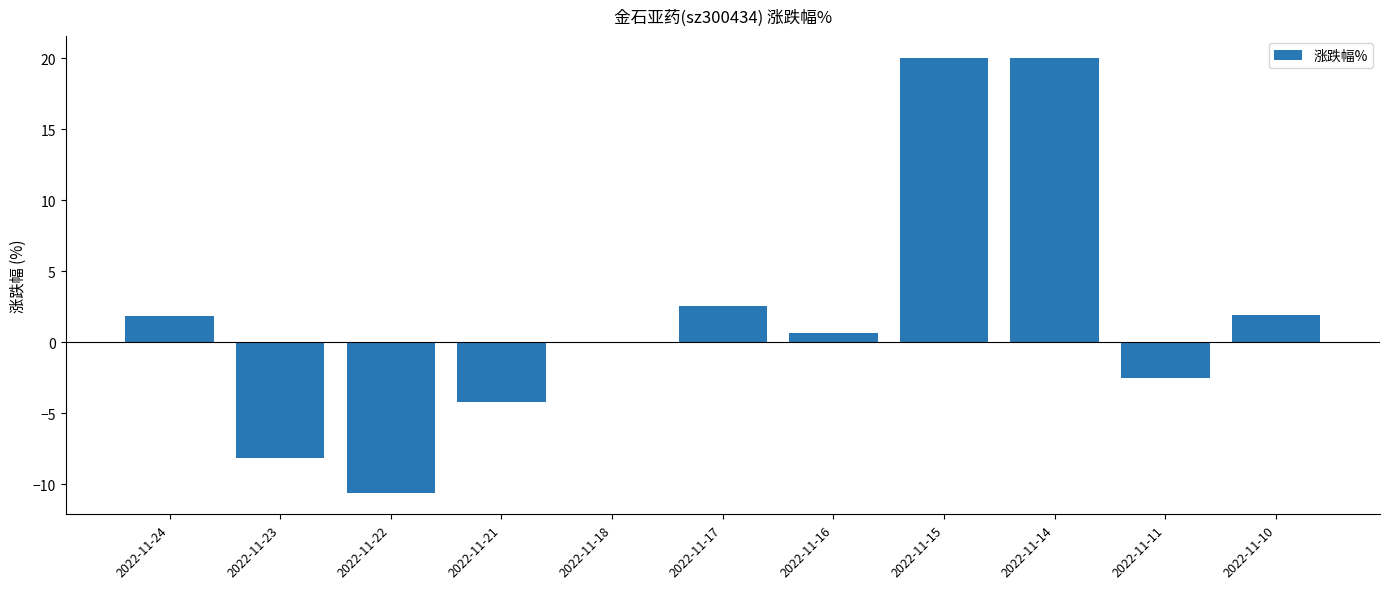

Is it true that the value at 2022-11-21 is -1.6?

False